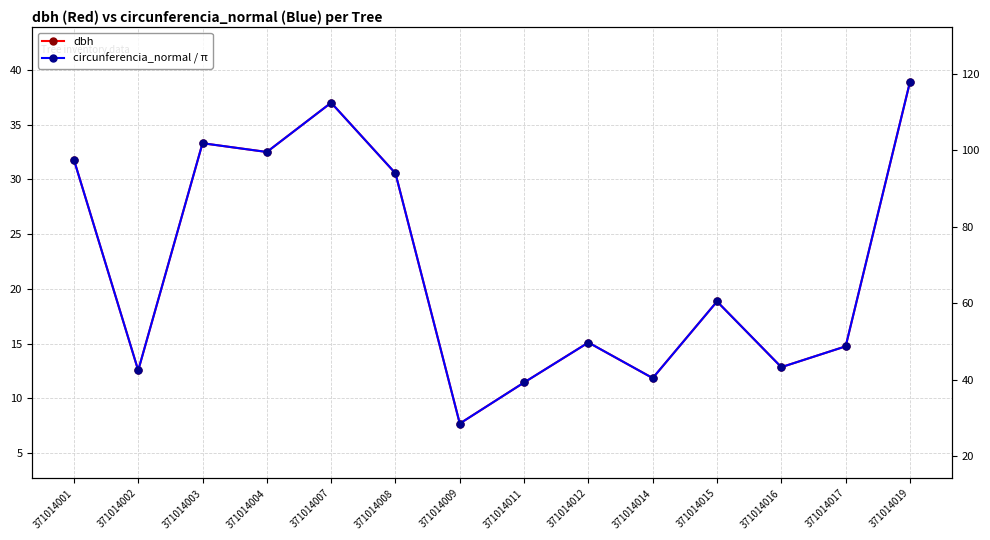

What are all the series names shown in the legend?

dbh, circunferencia_normal / π